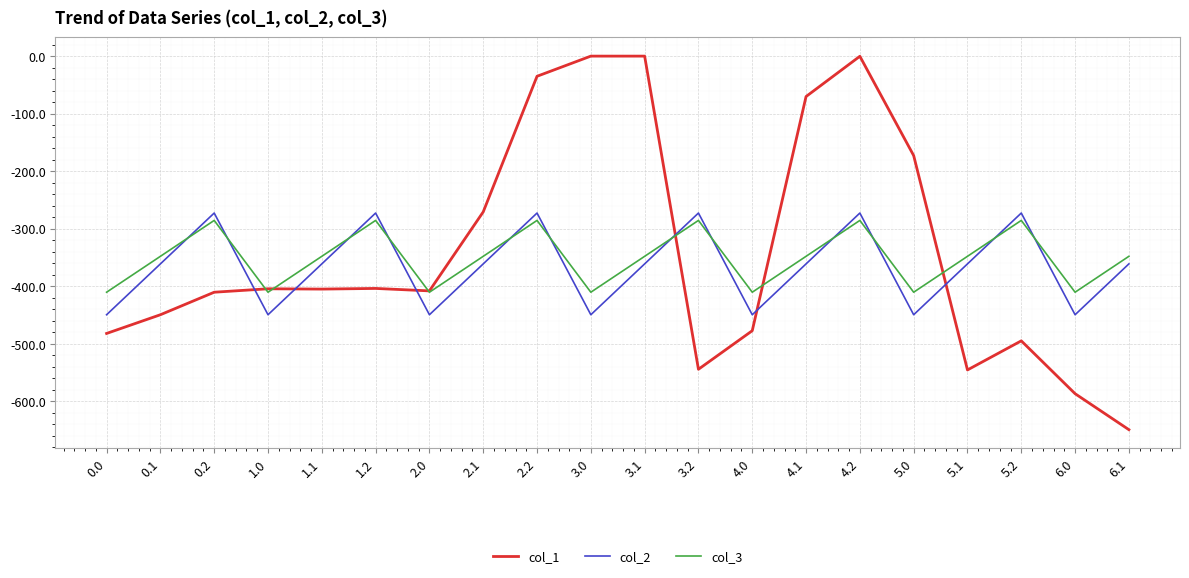

What position from the left is 4.1?

14